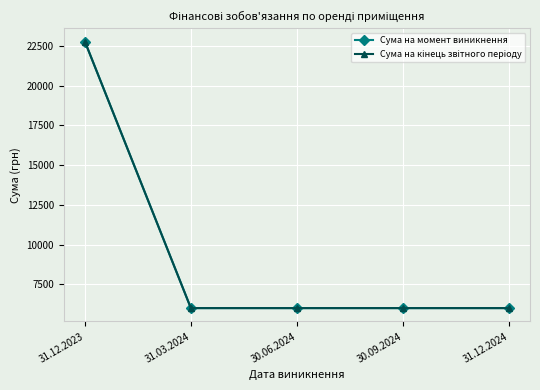

Which series has the largest total across all categories?

Сума на момент виникнення